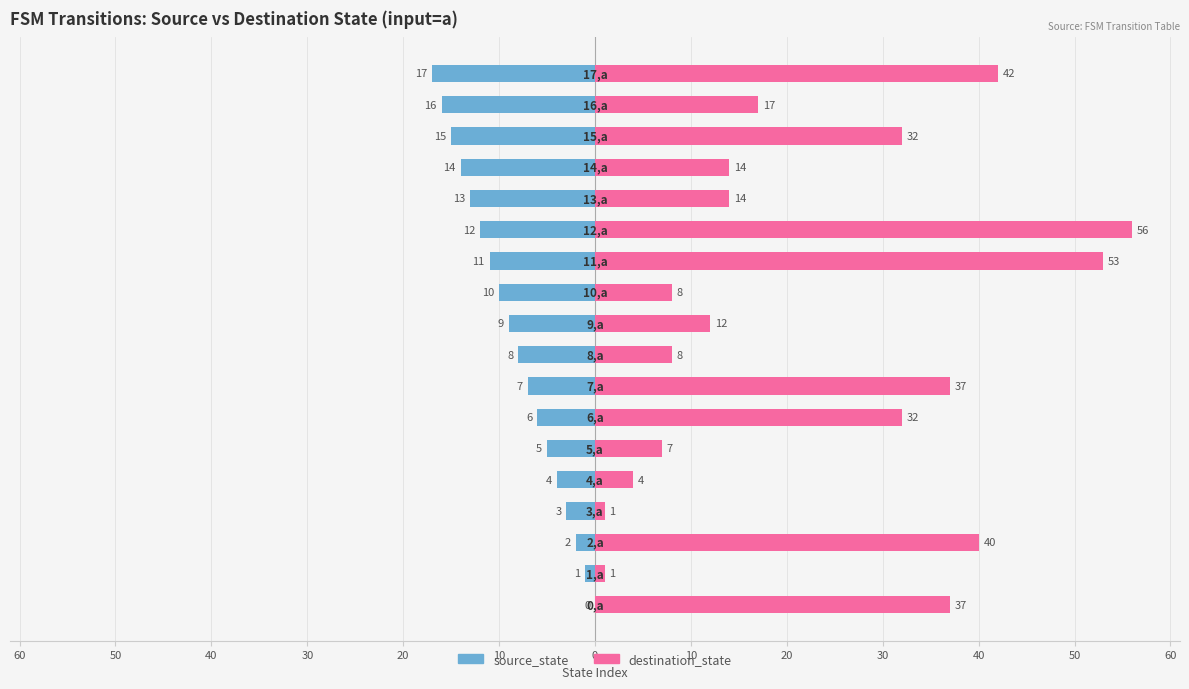

What is the difference between the maximum and minimum values in the destination_state series?

55